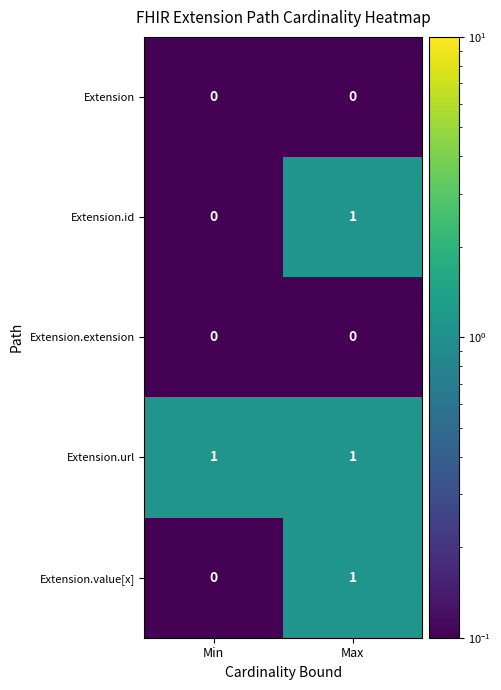

How many categories are shown in the chart?

2